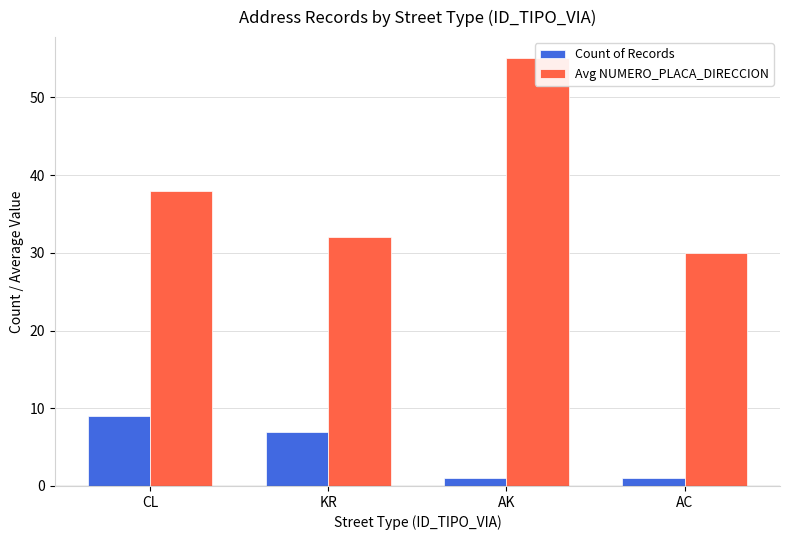

What is the lowest value of the Avg NUMERO_PLACA_DIRECCION series?

30